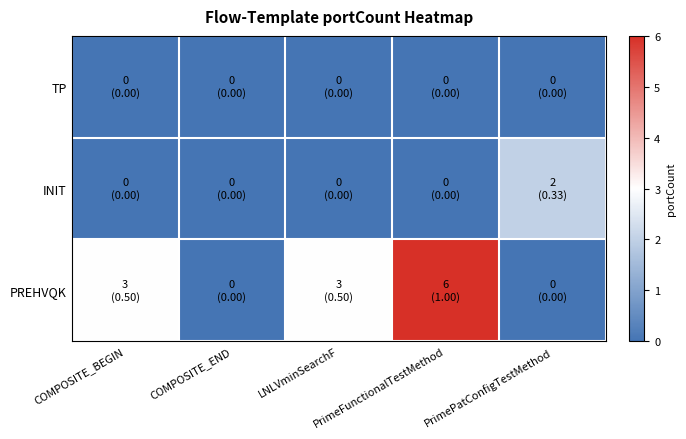

Between COMPOSITE_BEGIN and PrimePatConfigTestMethod, which series saw the biggest shift?

PREHVQK